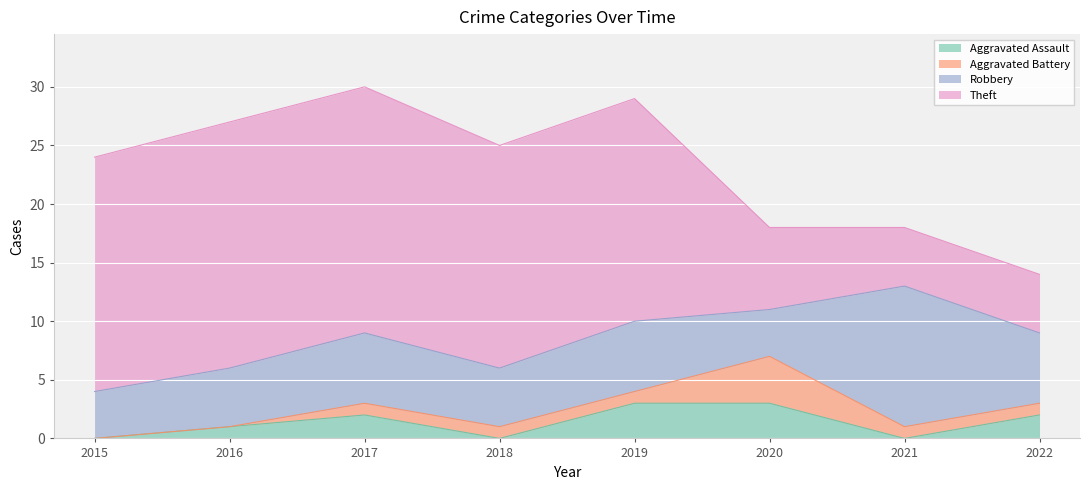

Reading left to right, extract all data points from this chart.

Aggravated Assault: 2015=0	2016=1	2017=2	2018=0	2019=3	2020=3	2021=0	2022=2
Aggravated Battery: 2015=0	2016=0	2017=1	2018=1	2019=1	2020=4	2021=1	2022=1
Robbery: 2015=4	2016=5	2017=6	2018=5	2019=6	2020=4	2021=12	2022=6
Theft: 2015=20	2016=21	2017=21	2018=19	2019=19	2020=7	2021=5	2022=5